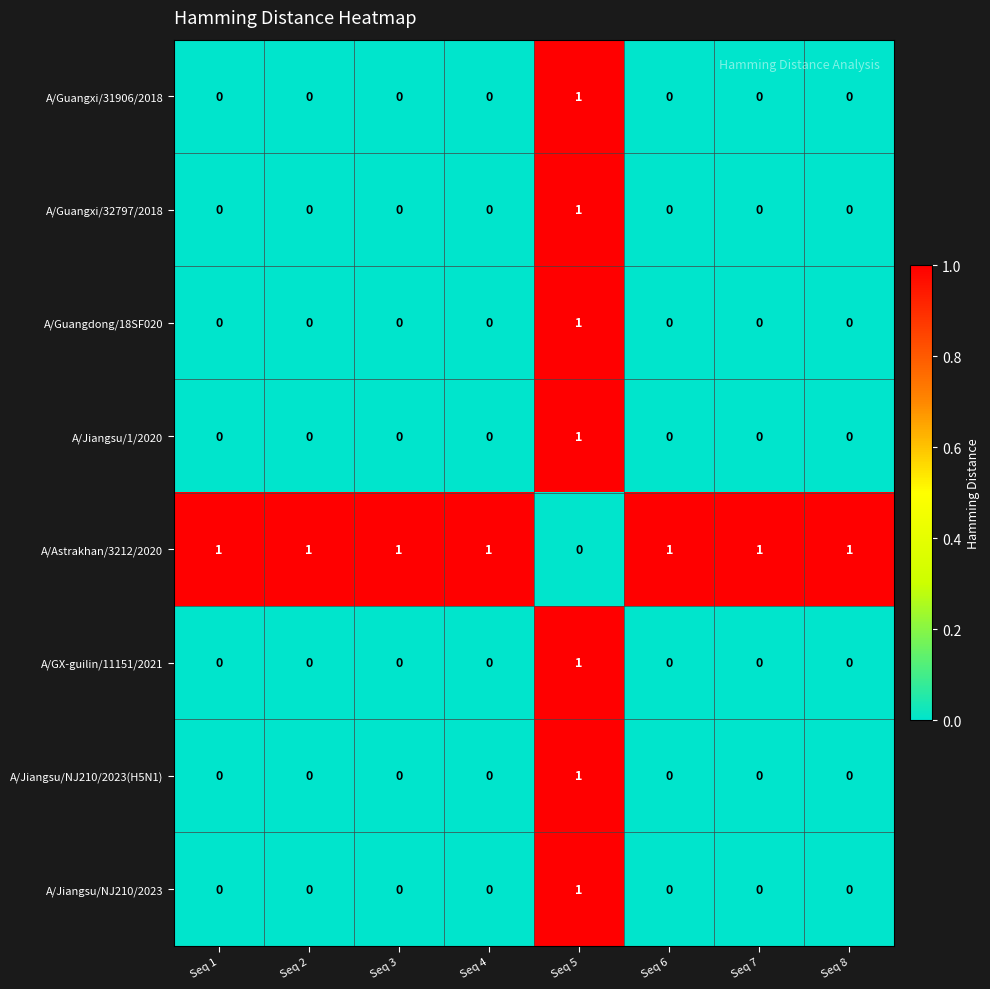

How many A/GX-guilin/11151/2021 values are between 0 and 1?

8